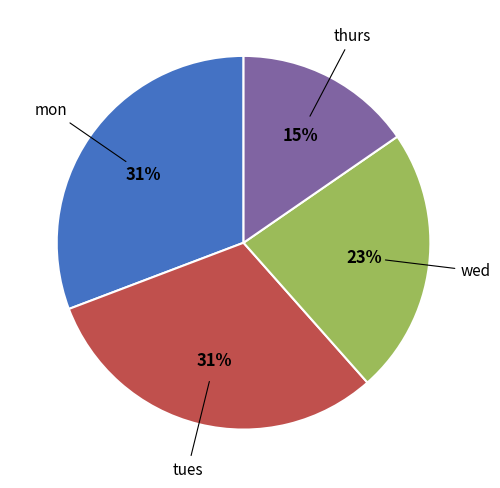

Is there any slice that represents more than half of the pie?

No